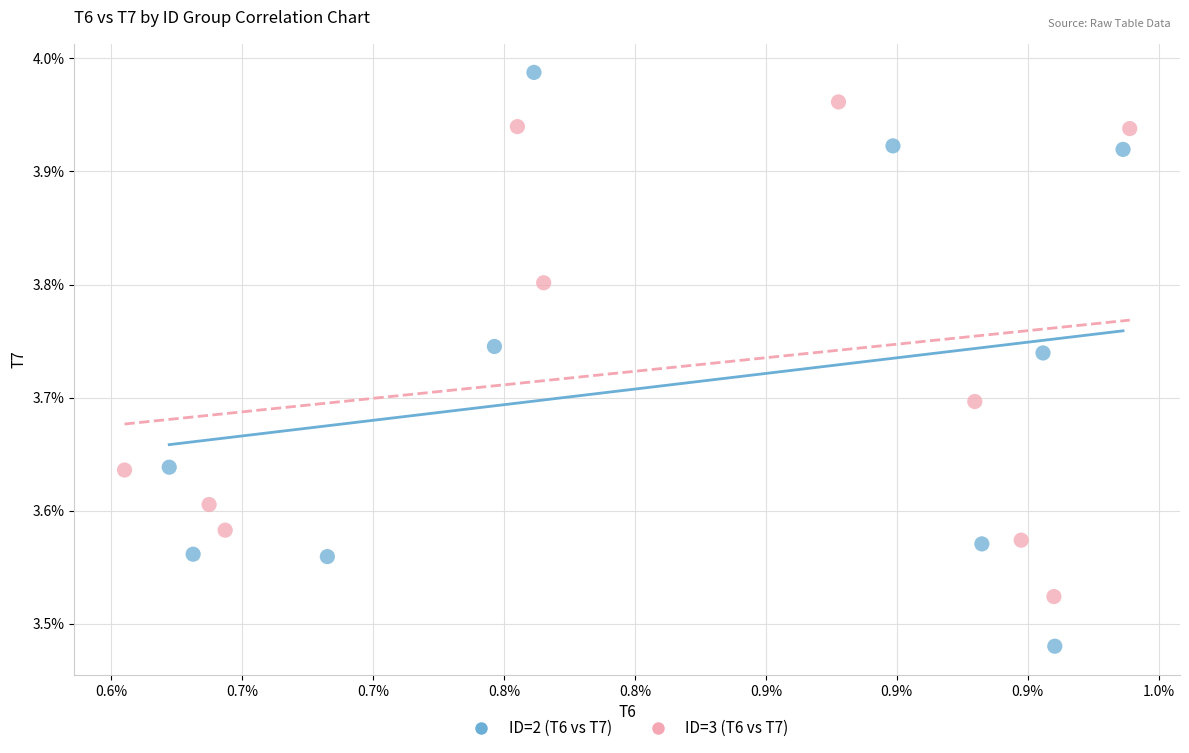

Which series reaches the minimum Y coordinate?

ID=2 (T6 vs T7)